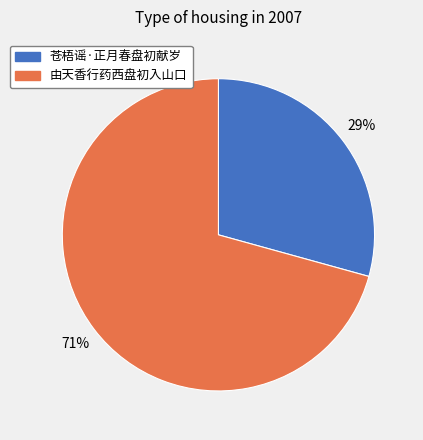

Which has a higher value, 由天香行药西盘初入山口 or 苍梧谣·正月春盘初献岁?

由天香行药西盘初入山口